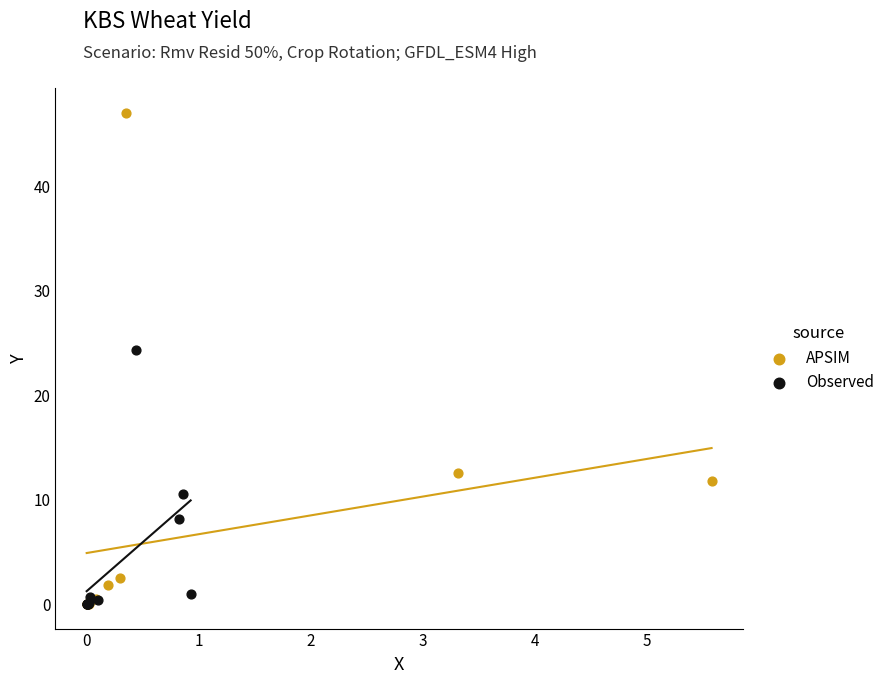

Which series reaches the maximum Y coordinate?

APSIM